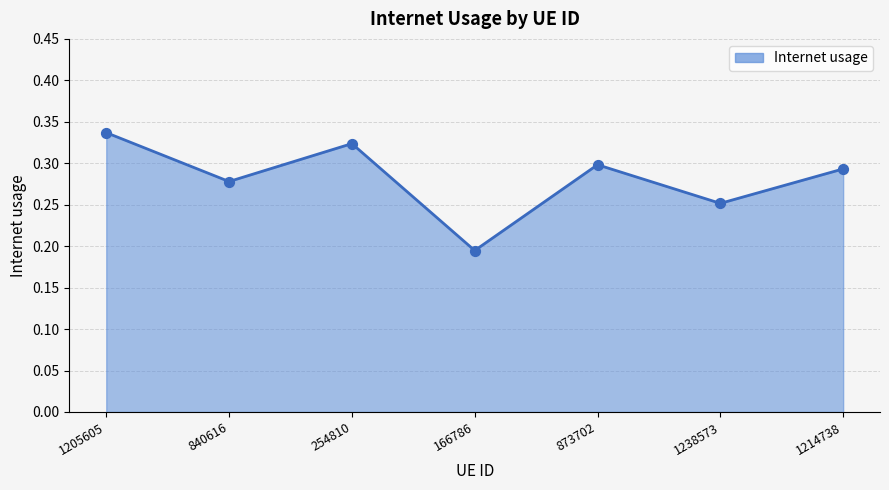

What is the change in value from 1205605 to 840616?

-0.1